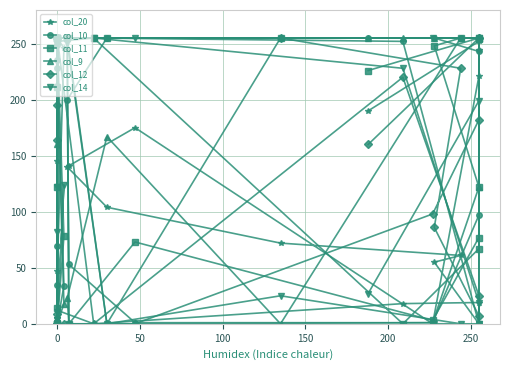

Is it true that col_10 equals 2 at 23?

False